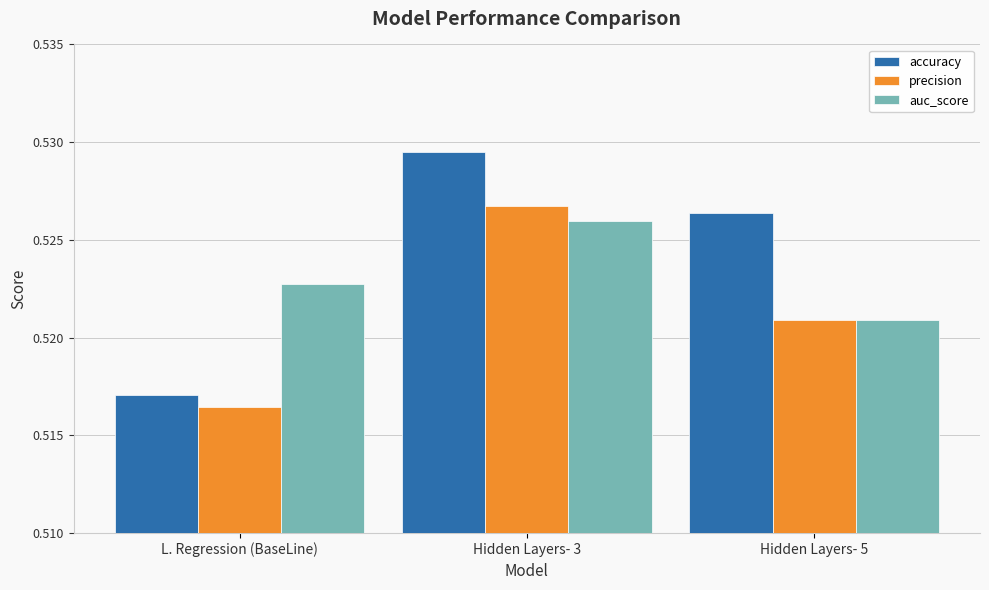

Which series has the largest range (max minus min)?

accuracy